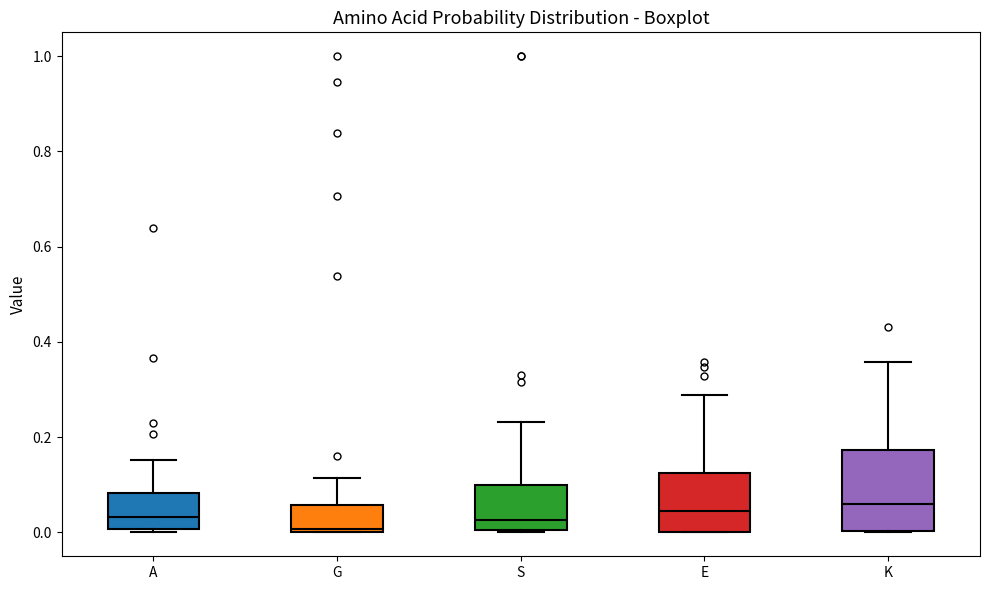

Reading left to right, read every box against the y-axis: the position of its median line, the range the box covers, and the ends of its whiskers. The values are not printed on the chart, so give them approximately, as read against the axis.

A: median 0.04, box 0.00 to 0.08, whiskers 0.00 (just below the box's lower edge) to 0.16
G: median 0.00, box 0.00 to 0.06, whiskers 0.00 to 0.12
S: median 0.02, box 0.00 to 0.10, whiskers 0.00 to 0.24
E: median 0.04, box 0.00 to 0.12, whiskers 0.00 to 0.28
K: median 0.06, box 0.00 to 0.18, whiskers 0.00 to 0.36